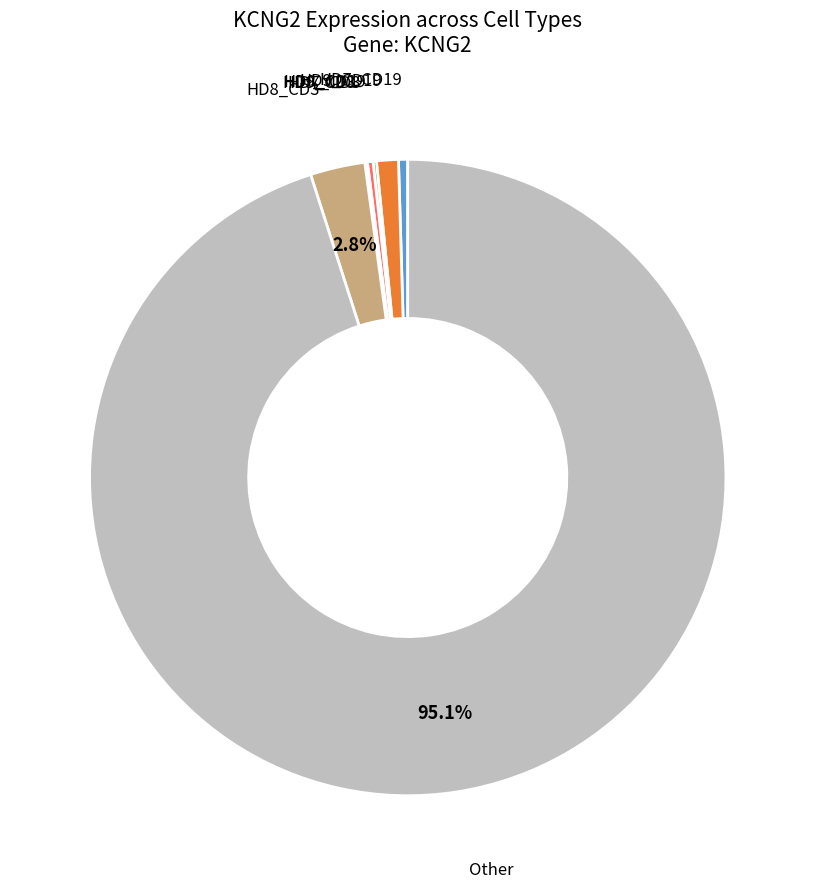

To the nearest percent, what percentage of the pie is Other?

95%